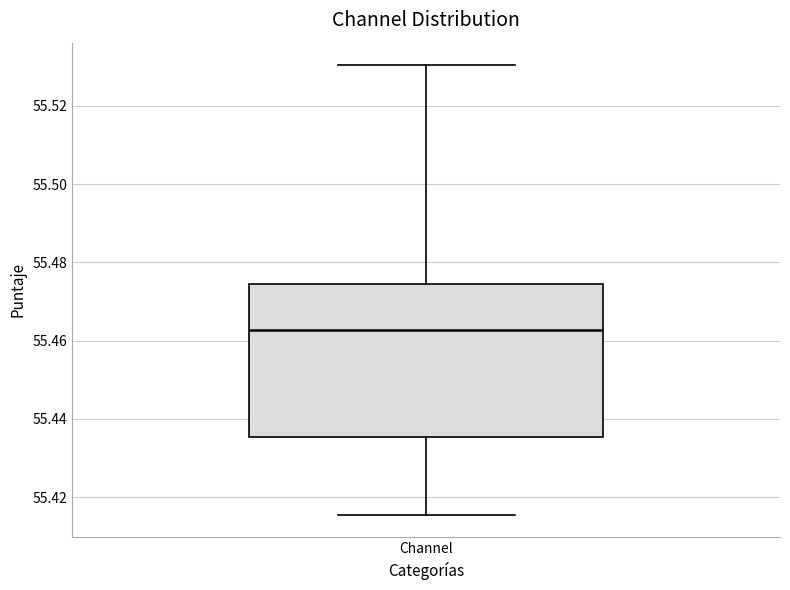

Where does the upper whisker of the box for Channel end on the y-axis? The values are not printed on the chart, so give them approximately, as read against the axis.

55.530